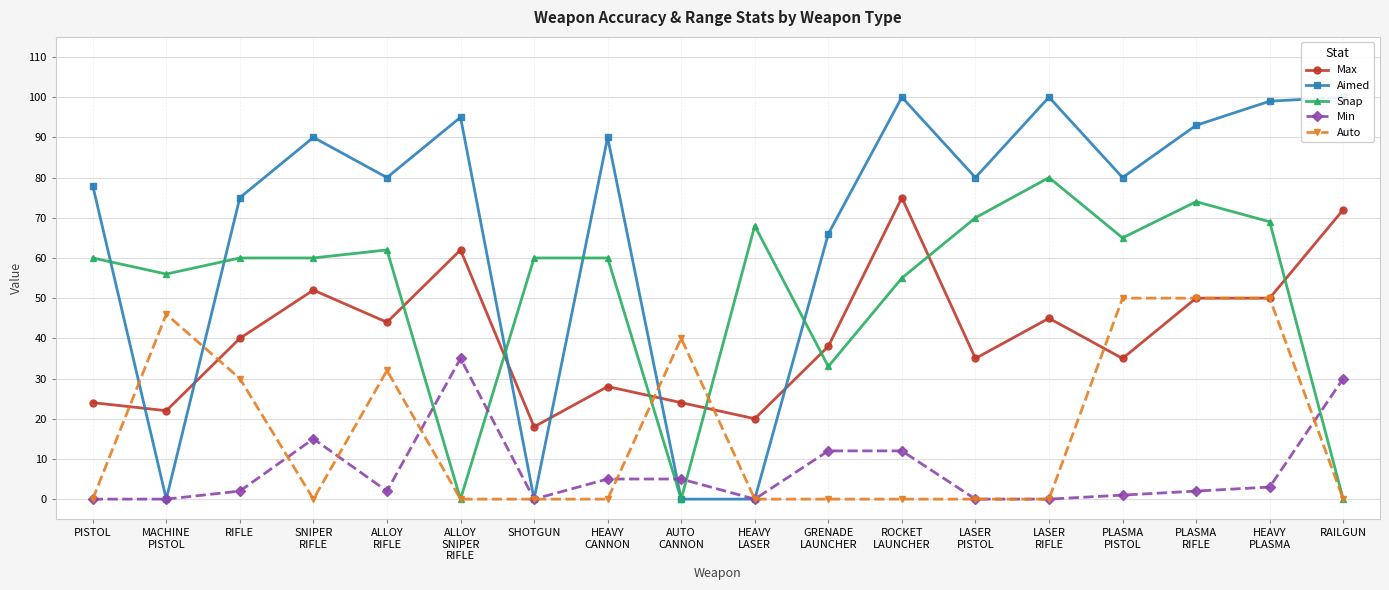

Reading right to left, extract all data points from this chart.

Max: 72	50	50	35	45	35	75	38	20	24	28	18	62	44	52	40	22	24
Aimed: 100	99	93	80	100	80	100	66	0	0	90	0	95	80	90	75	0	78
Snap: 0	69	74	65	80	70	55	33	68	0	60	60	0	62	60	60	56	60
Min: 30	3	2	1	0	0	12	12	0	5	5	0	35	2	15	2	0	0
Auto: 0	50	50	50	0	0	0	0	0	40	0	0	0	32	0	30	46	0